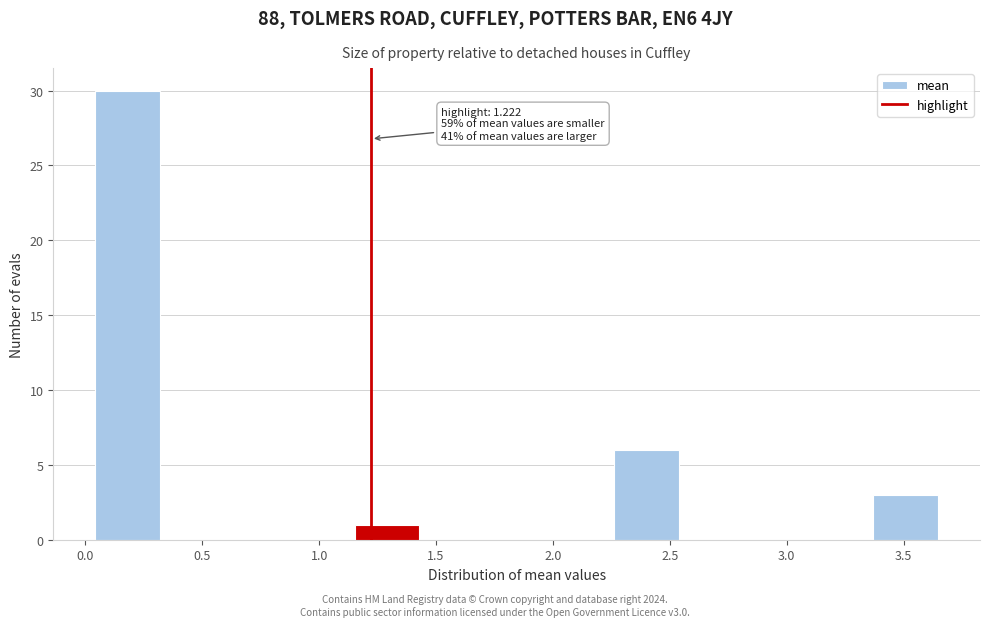

Which range on the x-axis has the tallest bar?

0.05 to 0.30